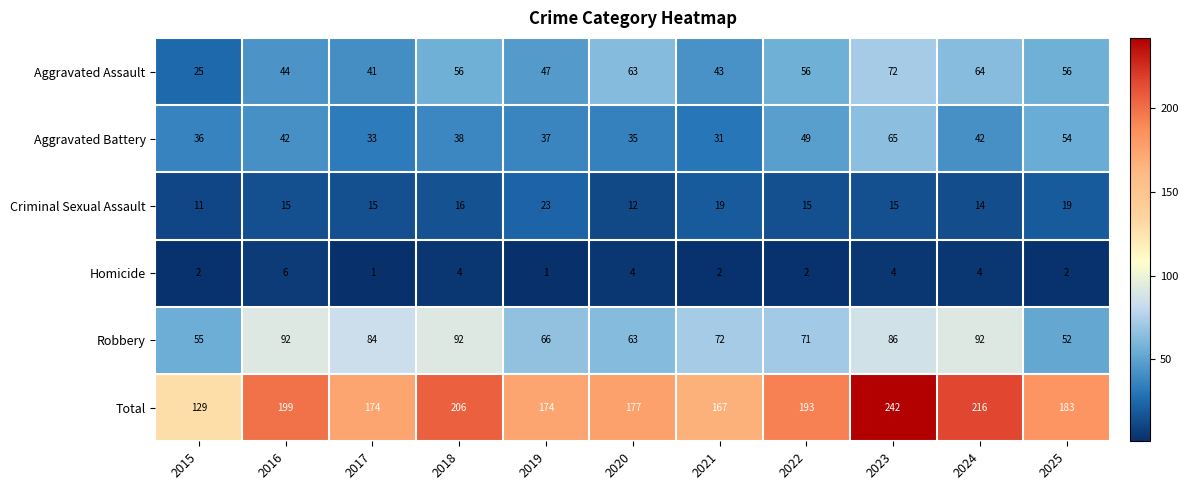

At how many categories does at least one series exceed 192?

5